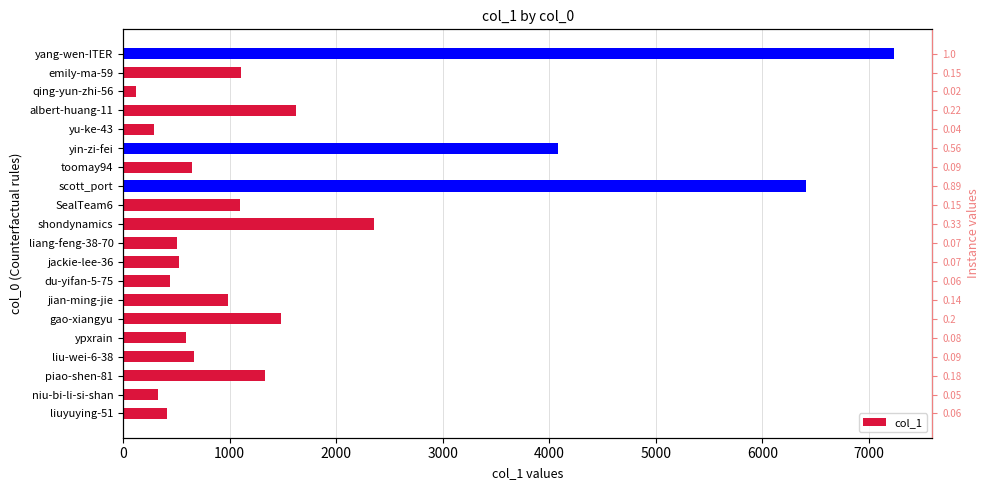

What is the value of the 16th bar from the left?

290